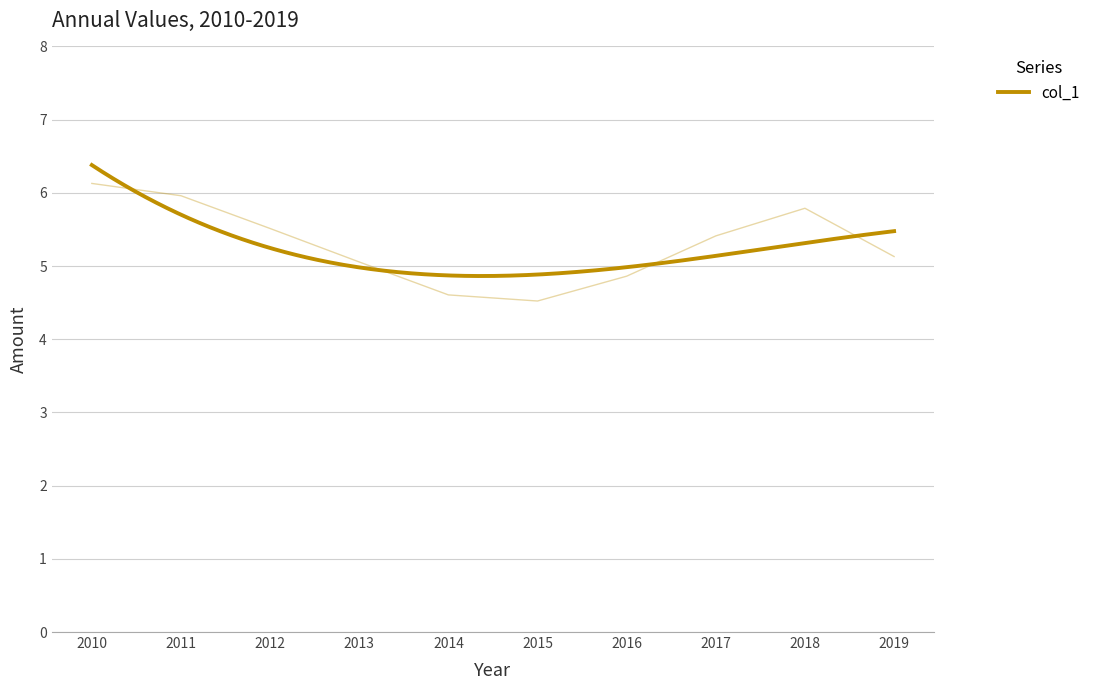

List the labels in order of value, largest first.

2010, 2011, 2018, 2012, 2017, 2019, 2013, 2016, 2014, 2015